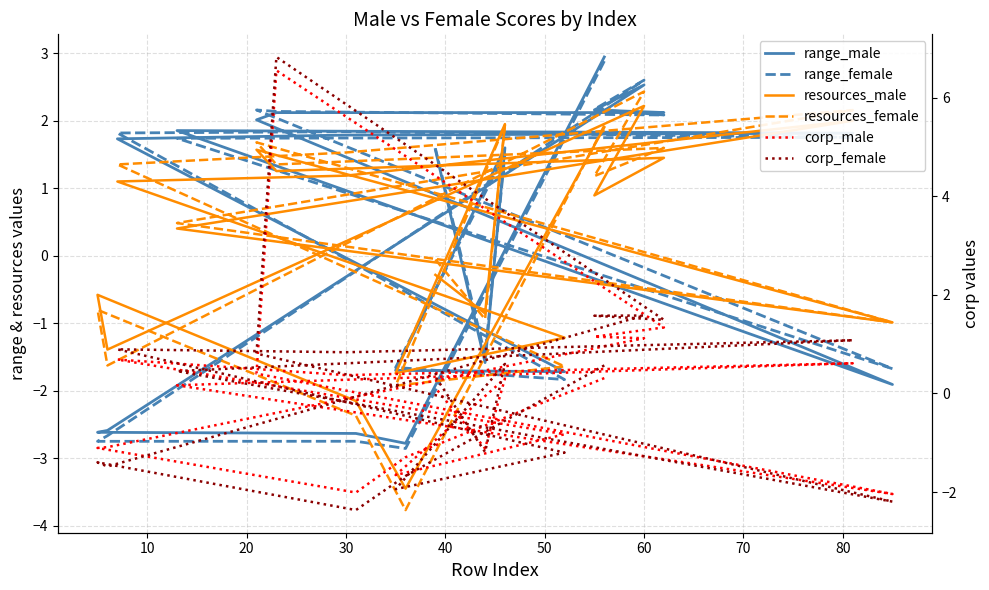

Reading left to right, what are all the values shown in this chart?

range_male: 2.9	-2.8	-2.6	-2.6	-2.6	2.5	2.2	2.1	2.1	2.0	-1.9	1.9	1.8	1.8	1.7	-1.7	-1.7	1.6	-1.6	1.6
range_female: 2.9	-2.9	-2.7	-2.7	-2.7	2.6	2.2	2.1	2.1	2.2	-1.7	1.7	1.8	1.8	1.8	-1.8	-1.7	1.5	-1.5	1.6
resources_male: 1.9	-3.4	-2.1	-0.6	-1.4	2.2	0.9	1.5	1.3	1.6	-1.0	0.4	2.0	1.2	1.1	-1.2	-1.7	2.0	-0.9	-0.3
resources_female: 1.9	-3.8	-2.4	-0.8	-1.6	2.4	1.2	1.6	1.4	1.7	-1.0	0.5	2.2	1.5	1.4	-1.6	-1.9	1.9	-0.9	-0.1
corp_male: 0.3	-1.3	-2.0	-1.1	-1.1	1.1	1.2	1.3	6.6	0.4	-2.0	0.2	0.6	0.4	0.7	-0.8	-1.7	0.3	-1.1	0.1
corp_female: 0.6	-1.7	-2.4	-1.4	-1.5	1.6	1.6	1.5	6.8	0.8	-2.2	0.5	1.1	0.8	0.9	-1.2	-1.9	0.6	-1.2	0.3